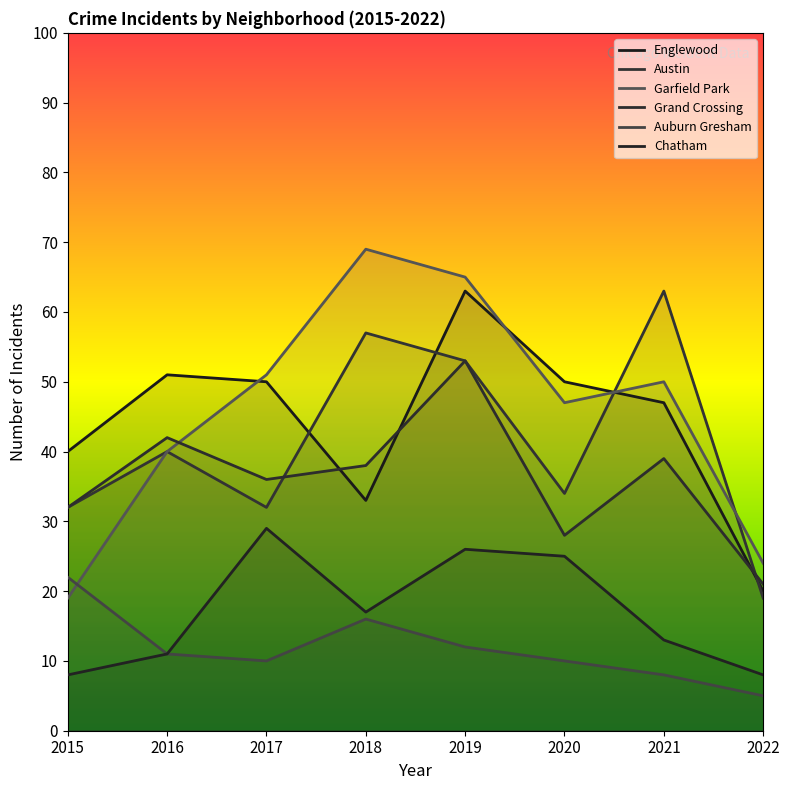

Reading right to left, transcribe all the data shown in this chart.

Englewood: 2022=20	2021=47	2020=50	2019=63	2018=33	2017=50	2016=51	2015=40
Austin: 2022=19	2021=63	2020=34	2019=53	2018=57	2017=32	2016=40	2015=32
Garfield Park: 2022=24	2021=50	2020=47	2019=65	2018=69	2017=51	2016=40	2015=19
Grand Crossing: 2022=21	2021=39	2020=28	2019=53	2018=38	2017=36	2016=42	2015=32
Auburn Gresham: 2022=5	2021=8	2020=10	2019=12	2018=16	2017=10	2016=11	2015=22
Chatham: 2022=8	2021=13	2020=25	2019=26	2018=17	2017=29	2016=11	2015=8